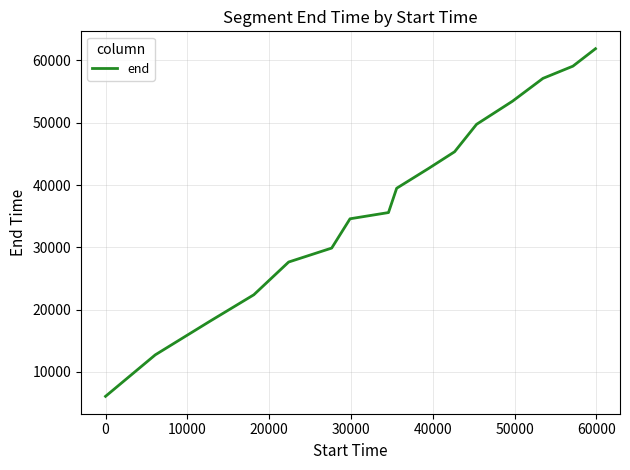

What is the smallest value displayed?

6080